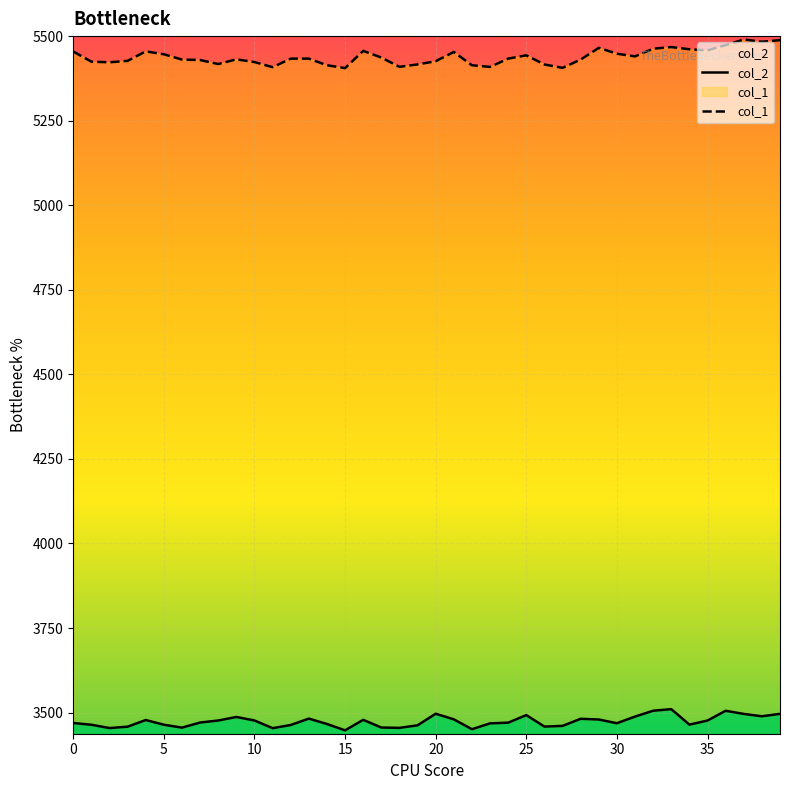

Rank the series at 13 from highest to lowest value.

col_1, col_2